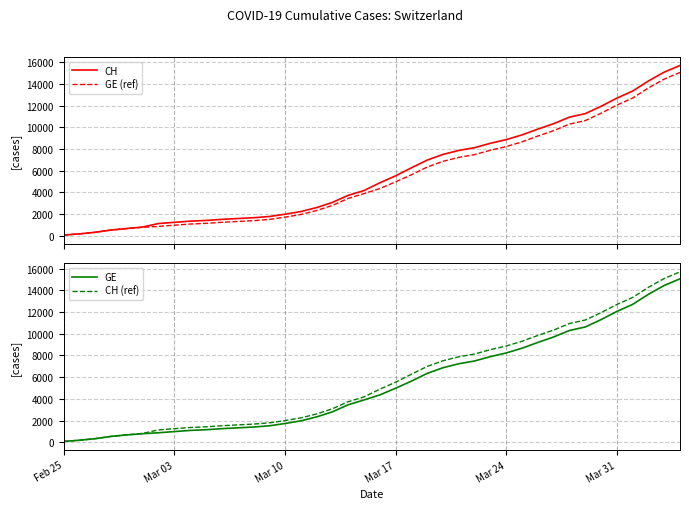

The value of GE at Mar 24 is 8232. True or false?

True